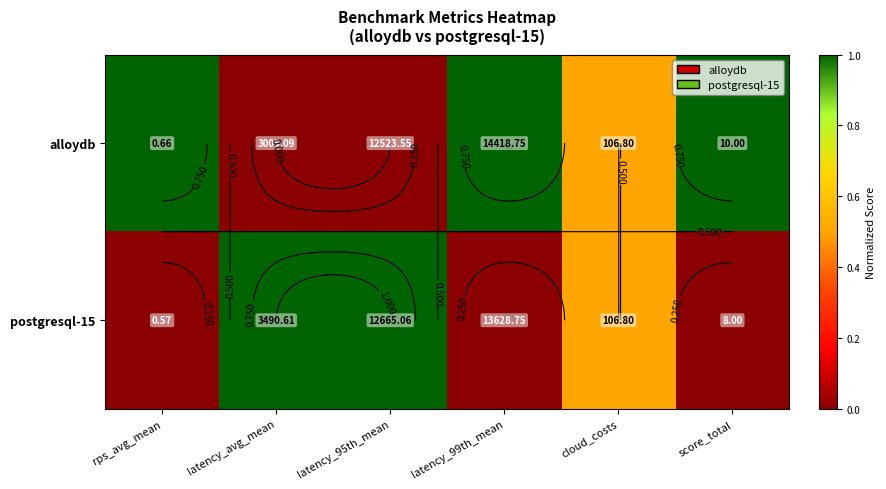

Count the number of categories in the chart.

6